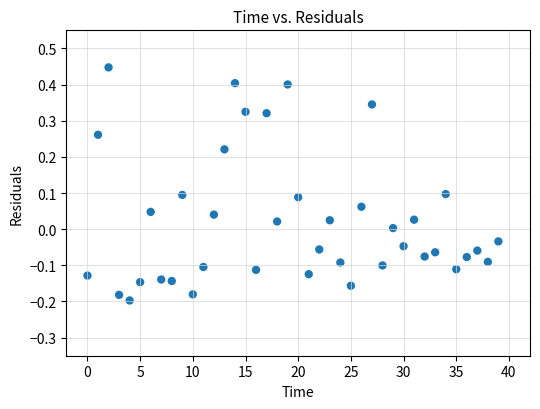

What is the range of Y values (max minus min)?

0.6